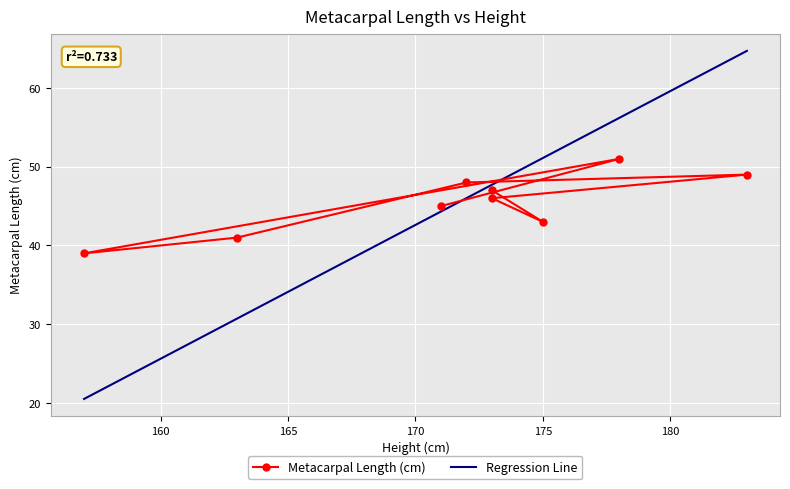

At which category does the data reach its first local valley?

2